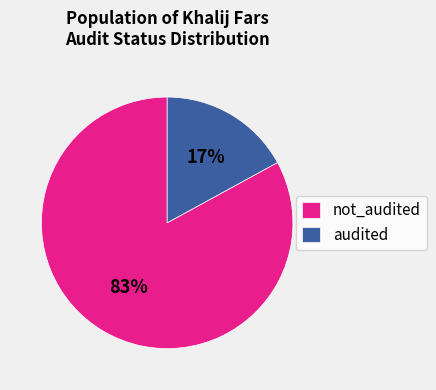

To the nearest percent, what is the difference between the largest and smallest slice percentages?

66%